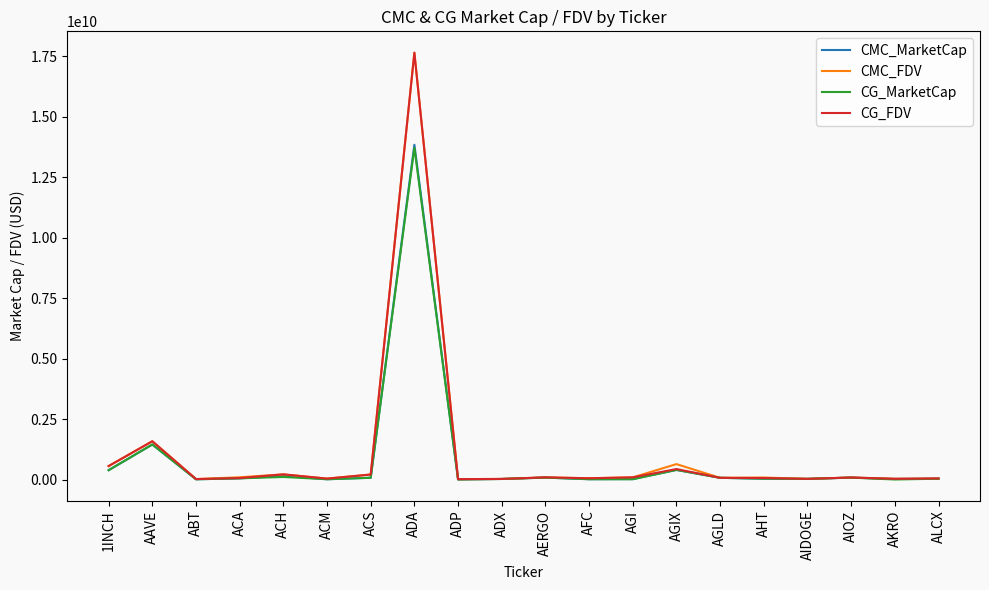

At which label is CG_MarketCap closest to 6854886744?

AAVE